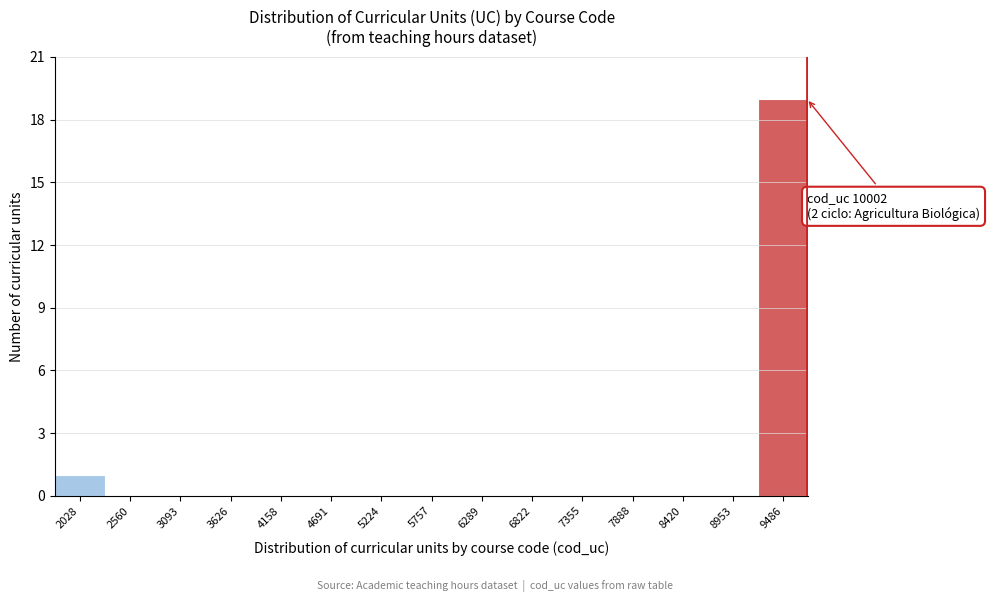

Reading left to right, transcribe all the data shown in this chart.

2028=1	2560=0	3093=0	3626=0	4158=0	4691=0	5224=0	5757=0	6289=0	6822=0	7355=0	7888=0	8420=0	8953=0	9486=19